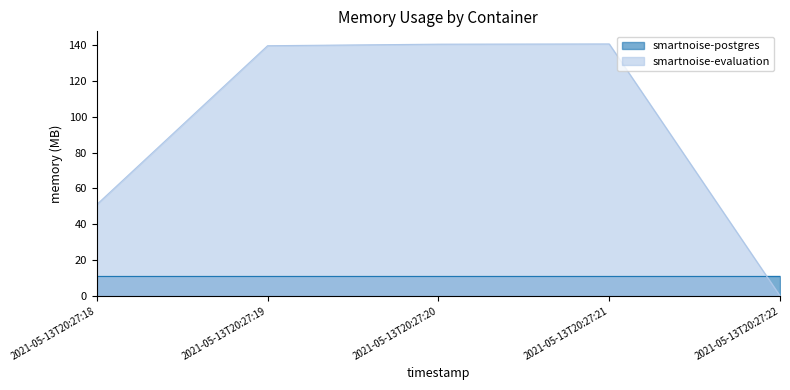

Does the chart have visible grid lines?

No